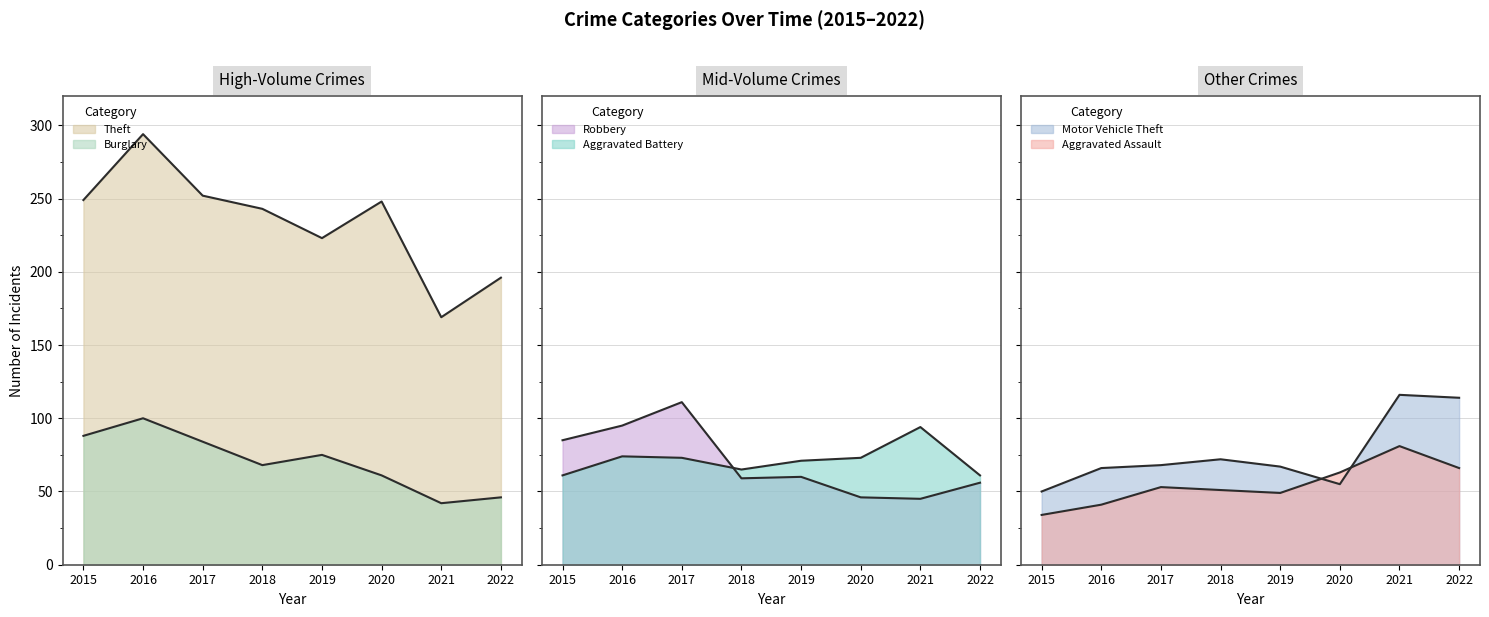

True or false: Aggravated Battery has more than 2 interior local peaks.

False